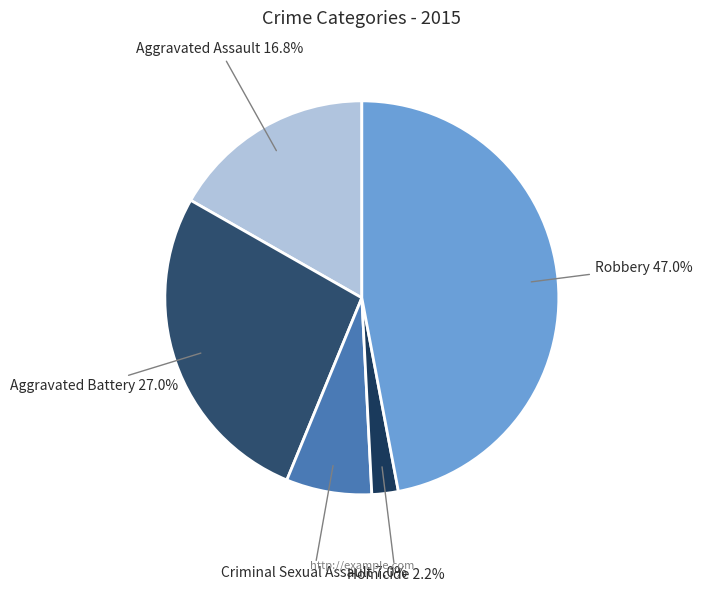

What is the total percentage of Criminal Sexual Assault and Aggravated Assault?

23.8%